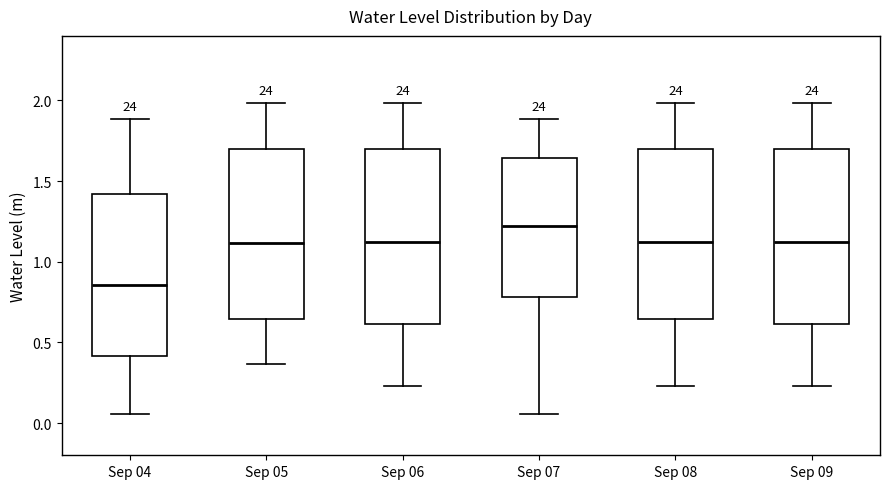

Reading left to right, read every box against the y-axis: the position of its median line, the range the box covers, and the ends of its whiskers. The values are not printed on the chart, so give them approximately, as read against the axis.

Sep 04: median 0.85, box 0.40 to 1.40, whiskers 0.05 to 1.90
Sep 05: median 1.10, box 0.65 to 1.70, whiskers 0.35 to 2.00
Sep 06: median 1.10, box 0.60 to 1.70, whiskers 0.25 to 2.00
Sep 07: median 1.20, box 0.80 to 1.65, whiskers 0.05 to 1.90
Sep 08: median 1.10, box 0.65 to 1.70, whiskers 0.25 to 2.00
Sep 09: median 1.10, box 0.60 to 1.70, whiskers 0.25 to 2.00